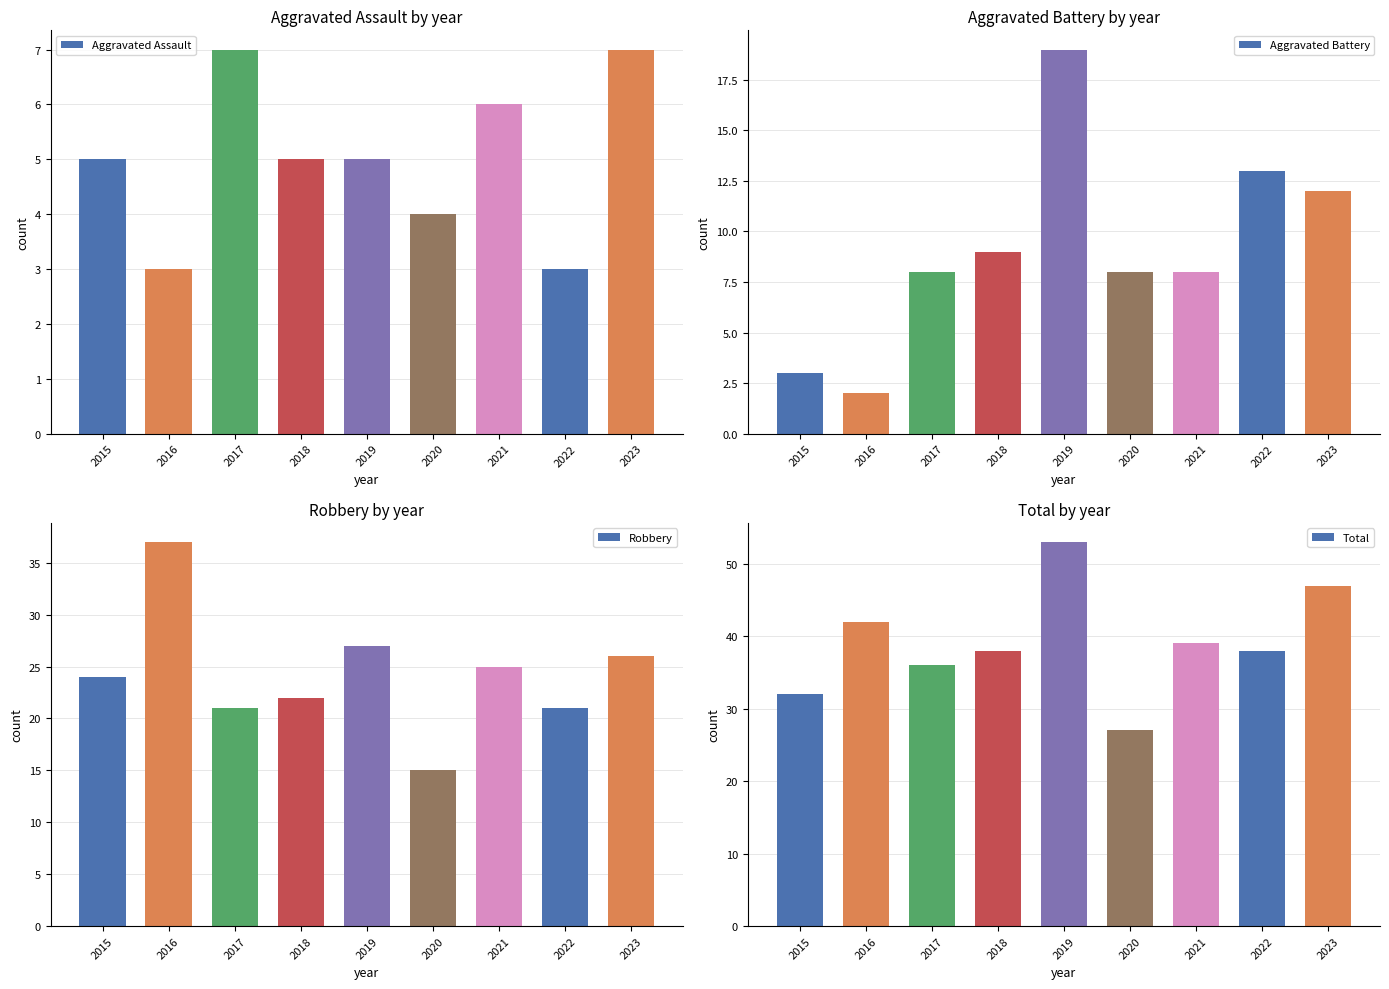

The Aggravated Battery series shows 4 at 2015. True or false?

False